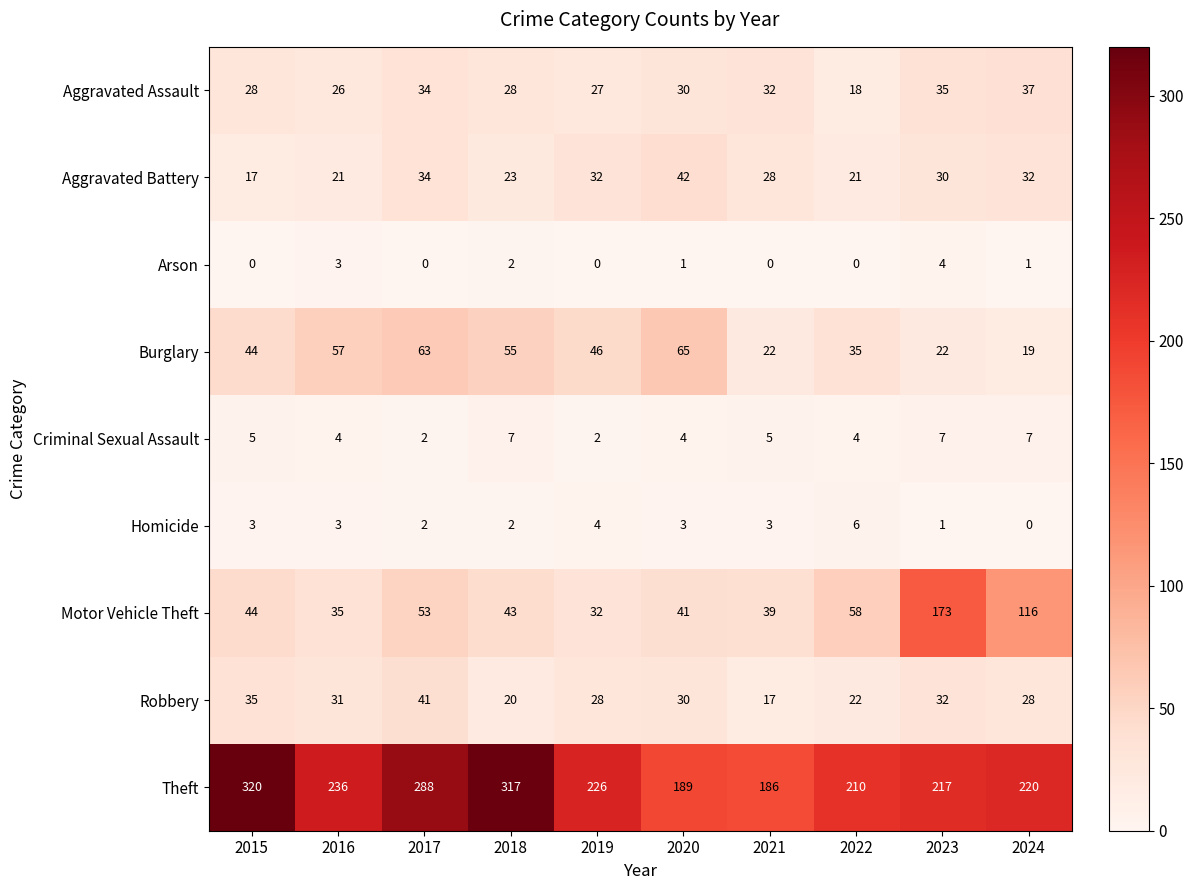

At which label is Aggravated Assault closest to 27?

2019